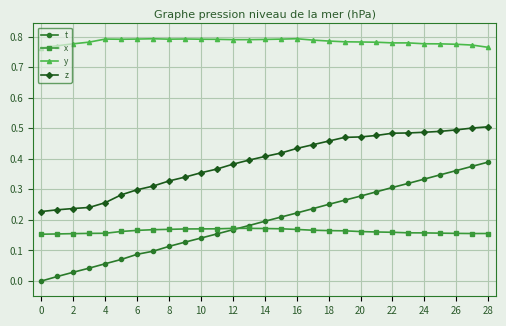

Which series has the largest total across all categories?

y